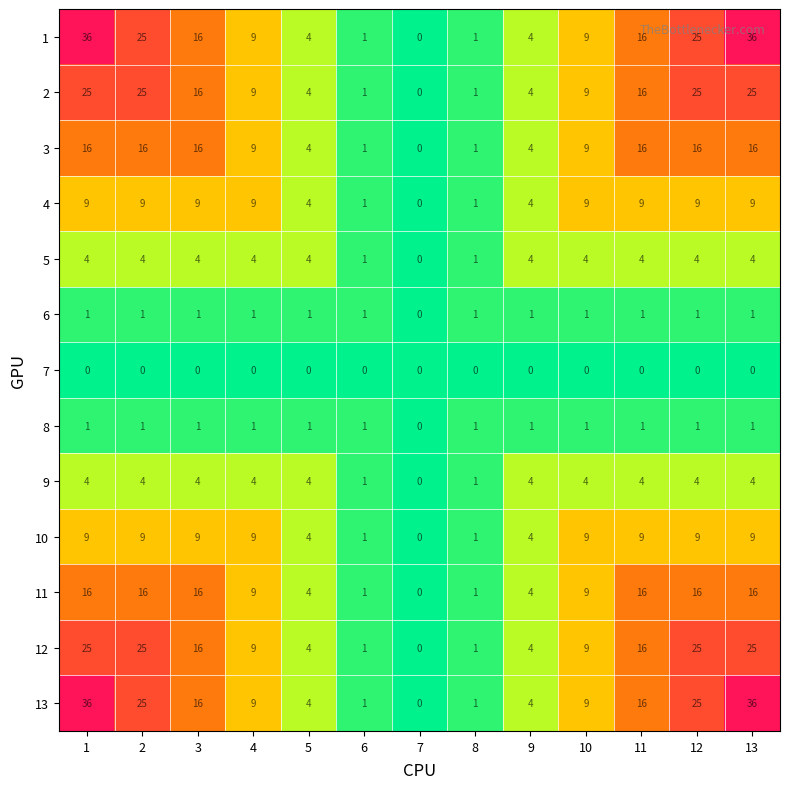

What is the total value across all series at 3?

124